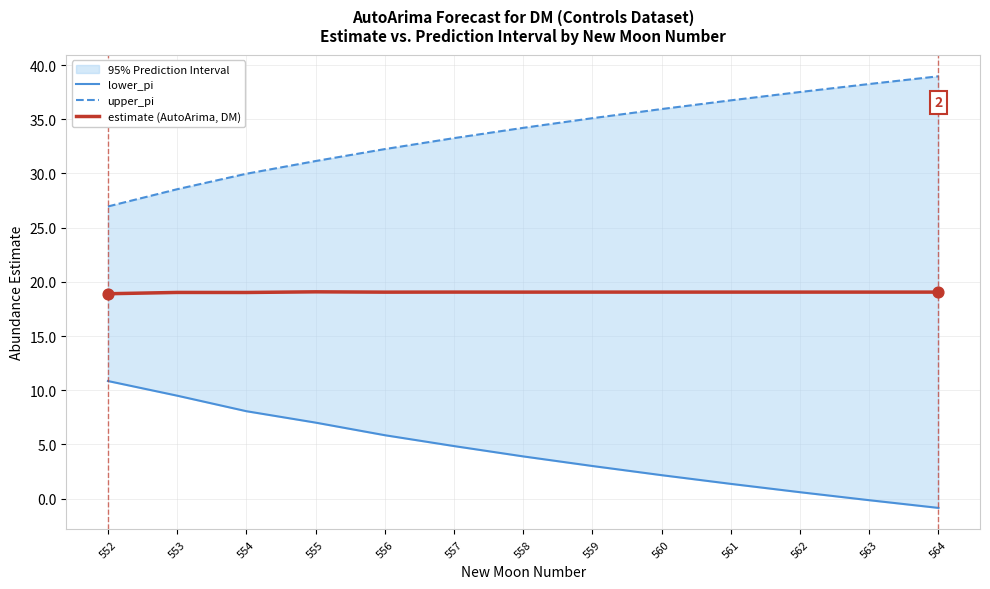

Which series reaches the maximum Y coordinate?

upper_pi